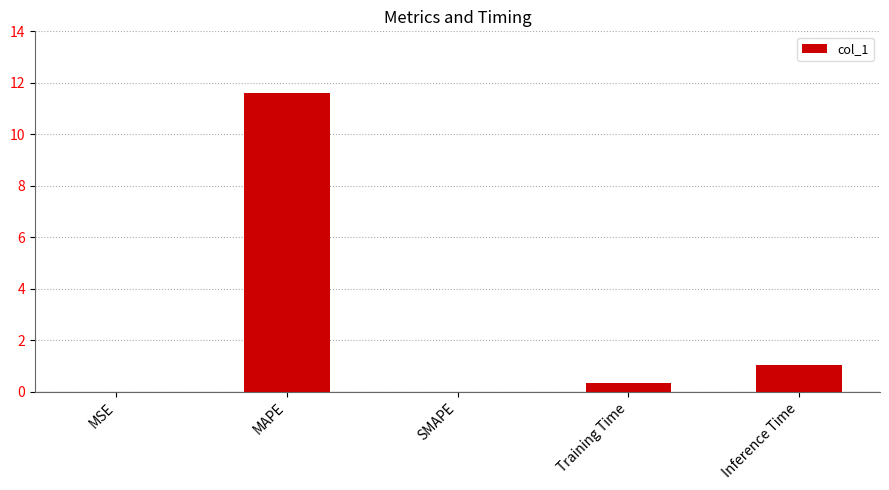

What is the maximum value shown in the chart?

11.6